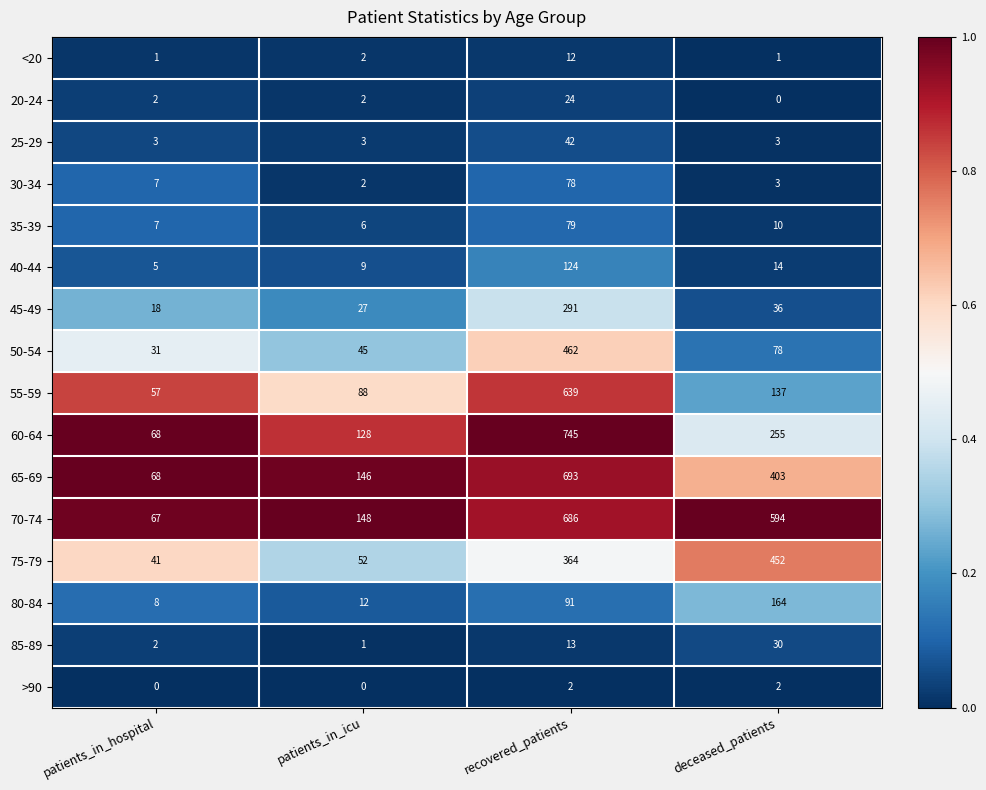

What is the minimum value for 45-49?

18